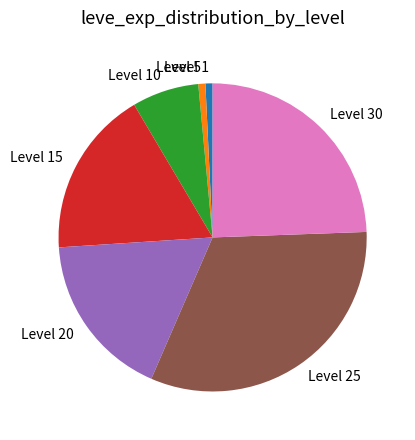

What is the largest slice in the pie chart?

Level 25